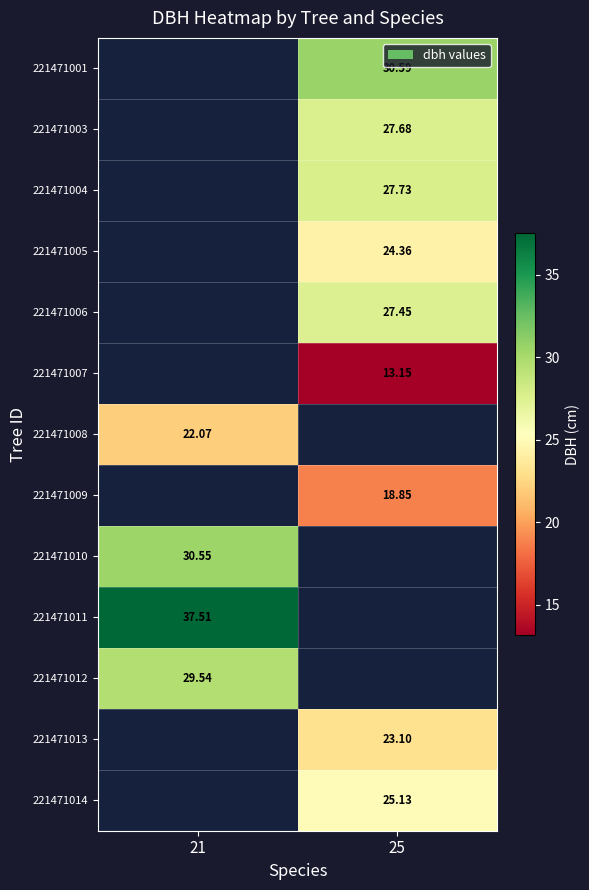

Is the value of 221471006 at 25 greater than the value of 221471009 at 25?

Yes